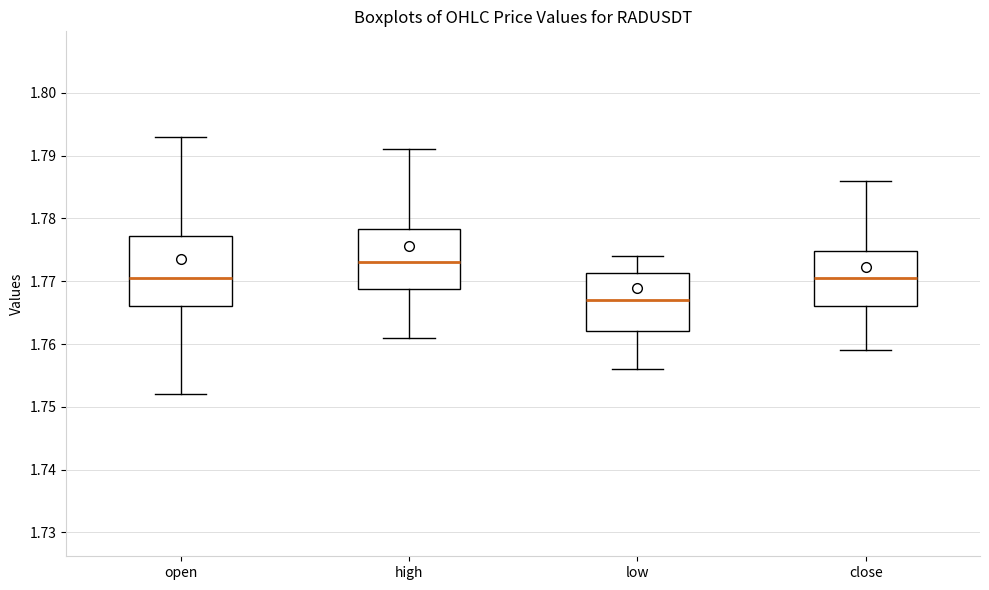

Where does the lower whisker of the box for high end on the y-axis? The values are not printed on the chart, so give them approximately, as read against the axis.

1.761